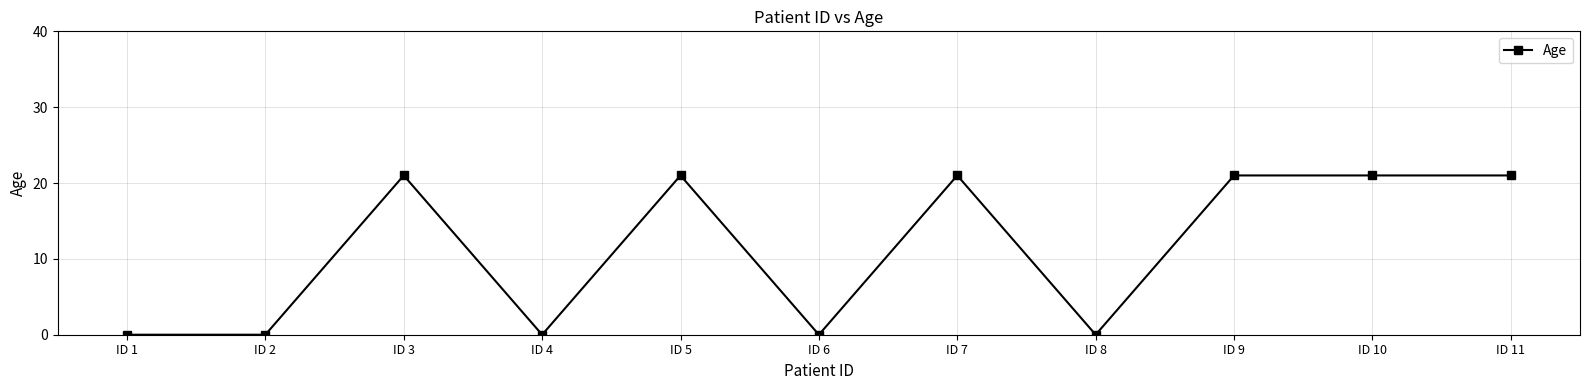

What is the average value?

11